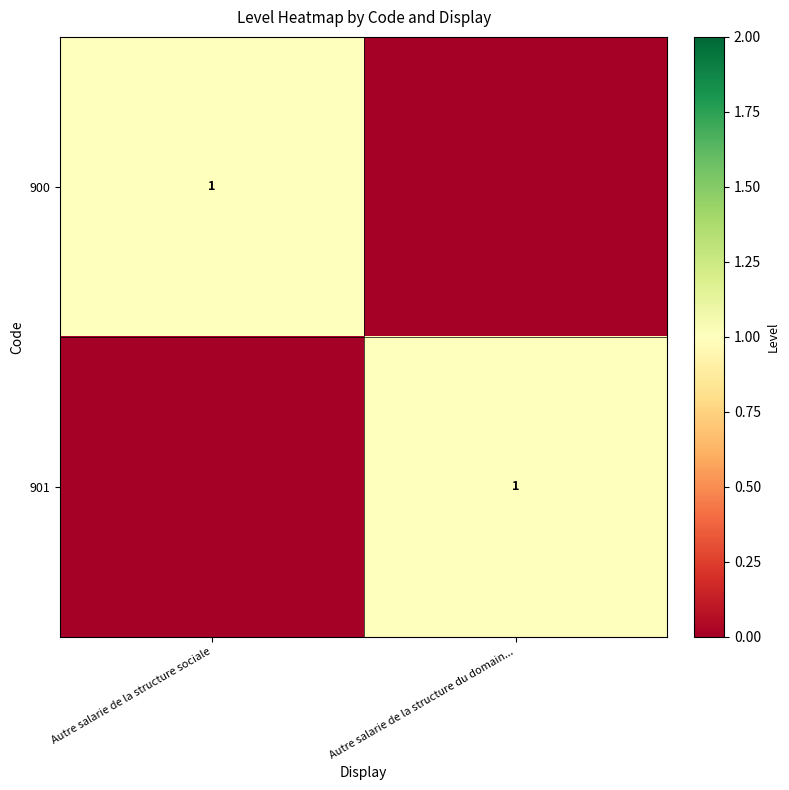

True or false: 900 has a value of 1 at Autre salarie de la structure sociale.

True